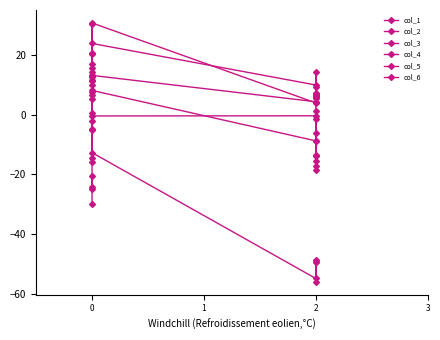

In col_4, how many points are higher than both neighbors (excluding endpoints)?

3